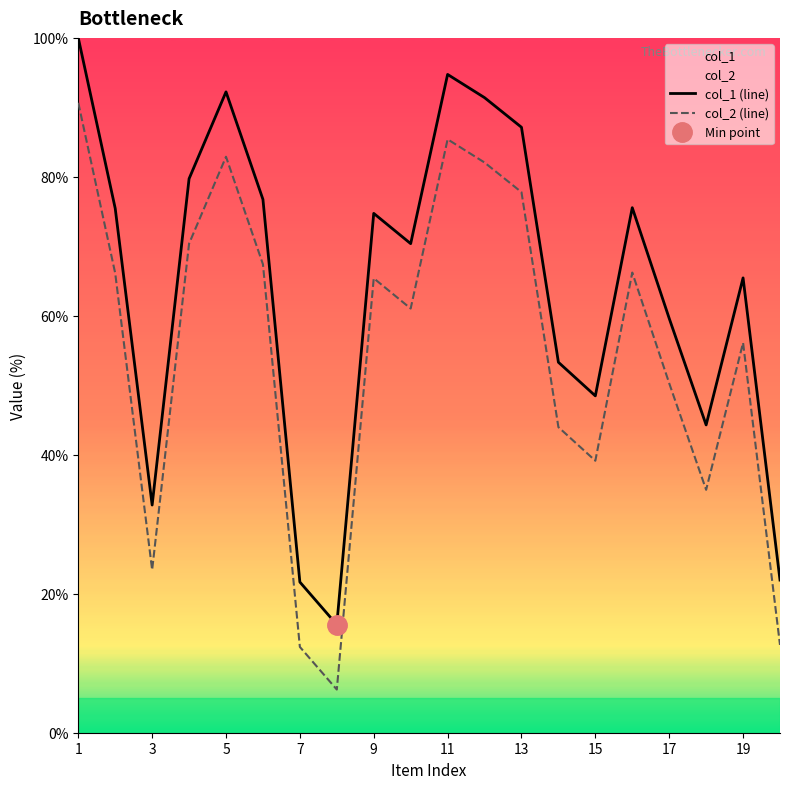

True or false: col_2 (line) and col_1 (line) cross at least once.

False